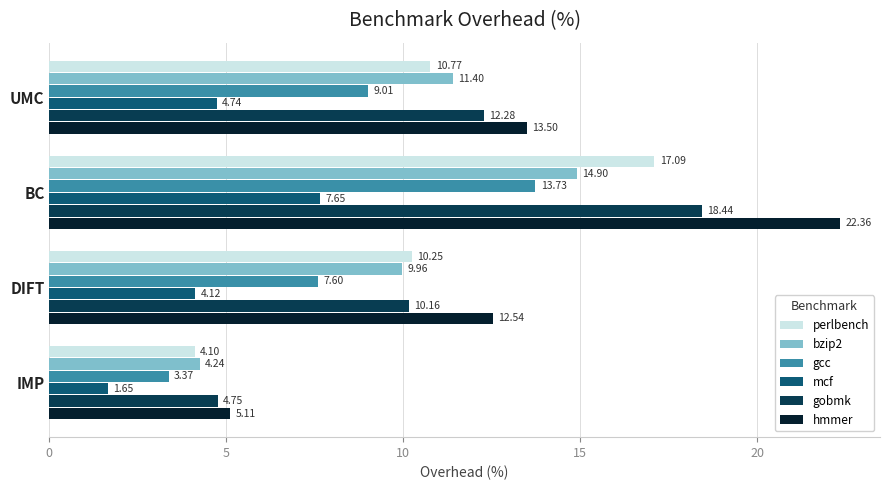

What is the difference between the maximum and minimum values in the mcf series?

6.0